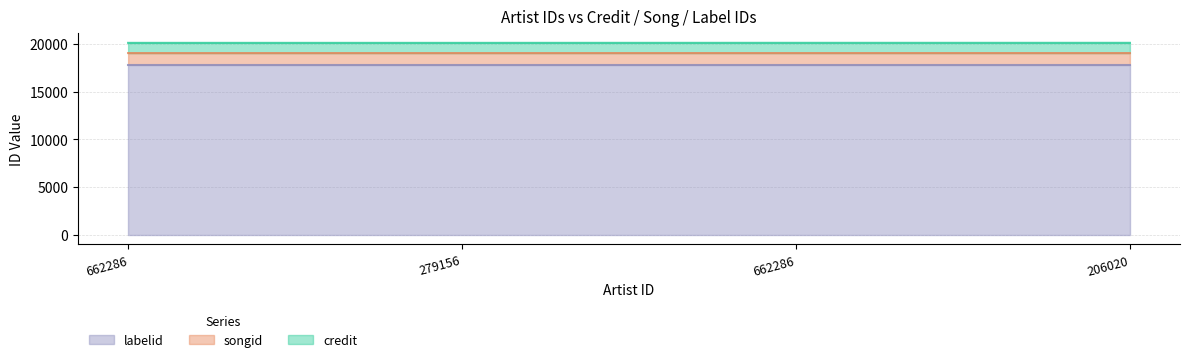

True or false: credit and songid intersect in this chart.

False